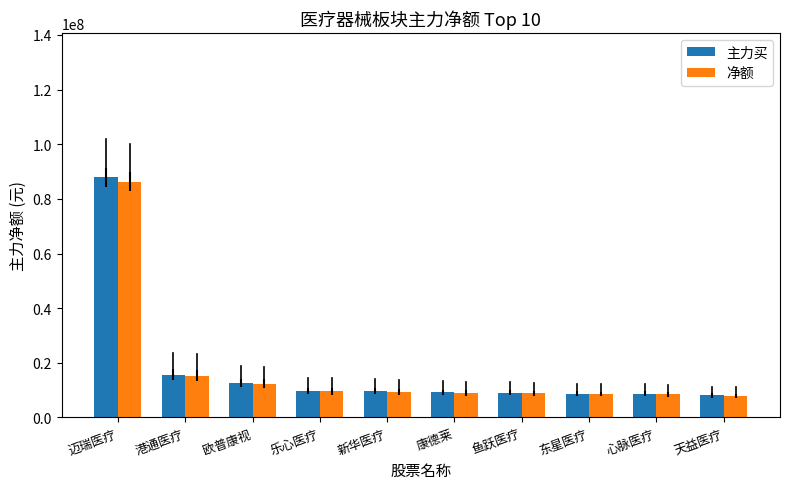

At which label does 主力买 first exceed 9568144?

迈瑞医疗